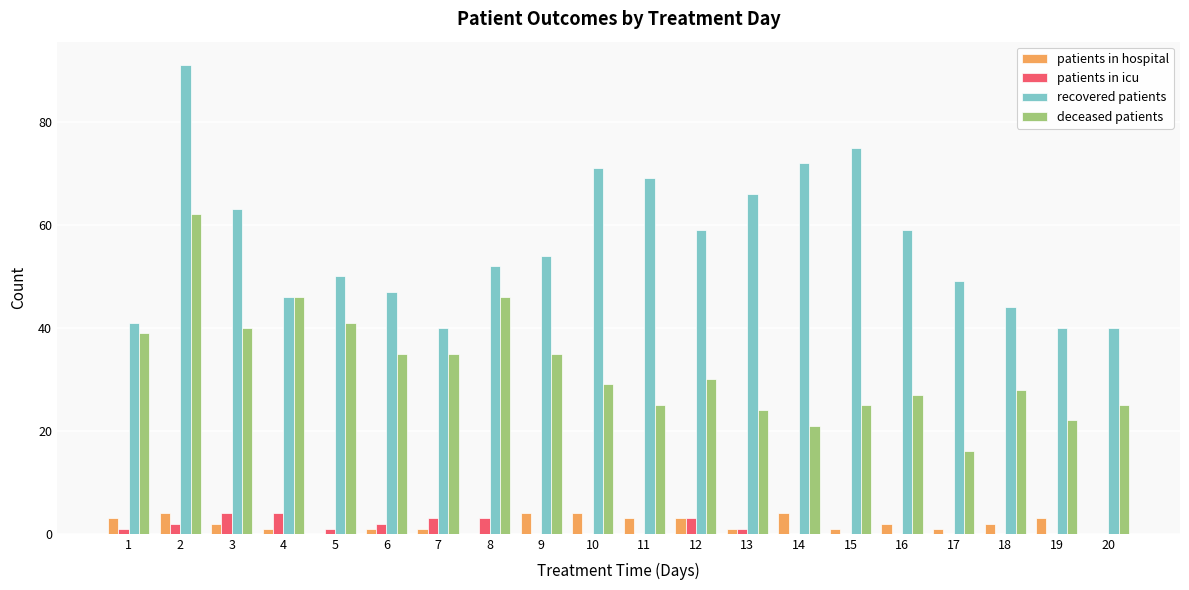

What is the sum of all patients in icu values?

24